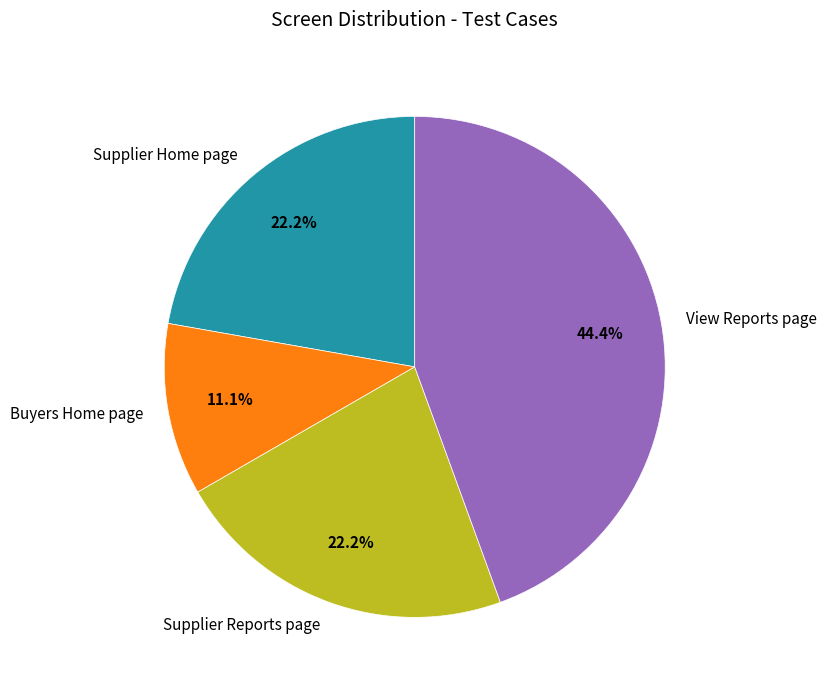

To the nearest percent, what percentage of the pie is Supplier Reports page?

22%